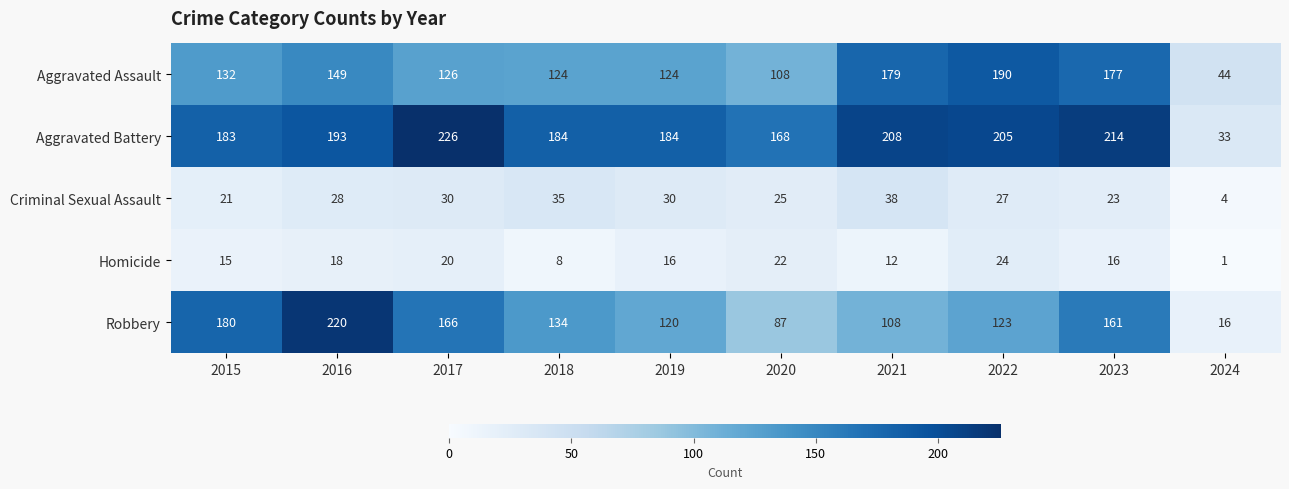

Is it true that Robbery equals 27 at 2024?

False